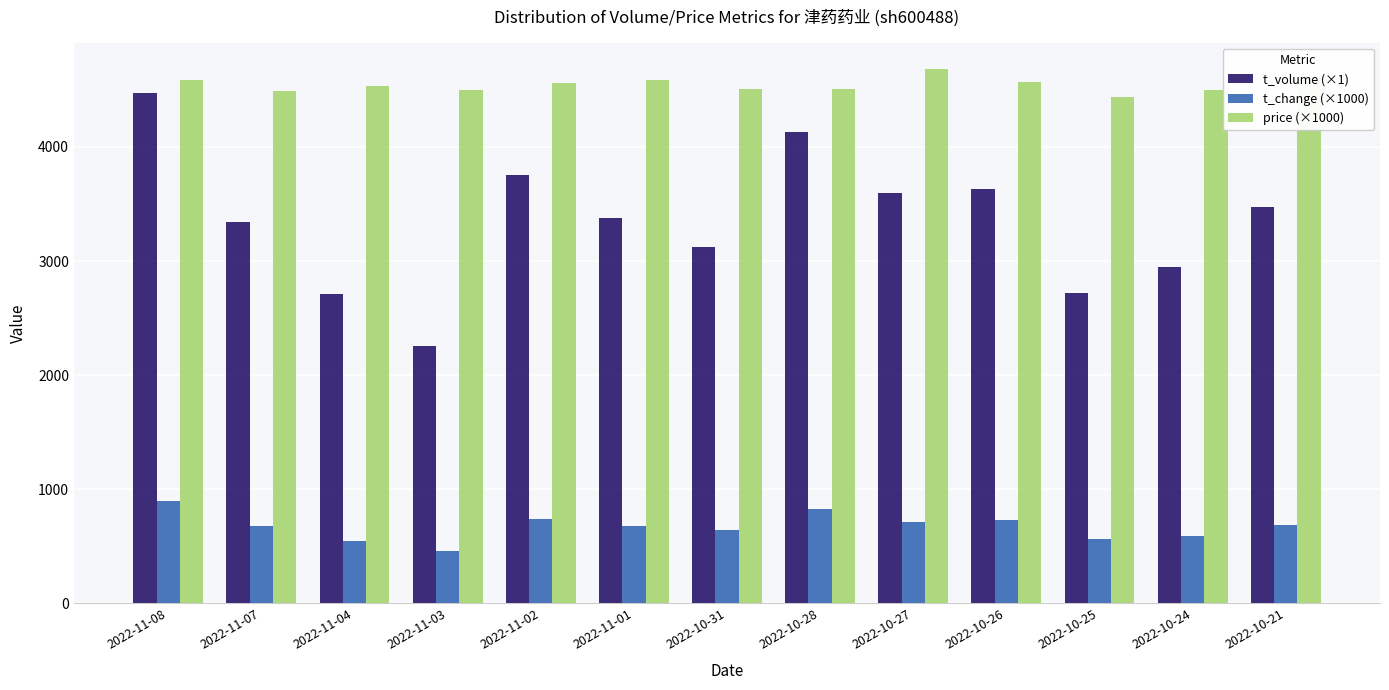

How many series are shown in this chart?

3